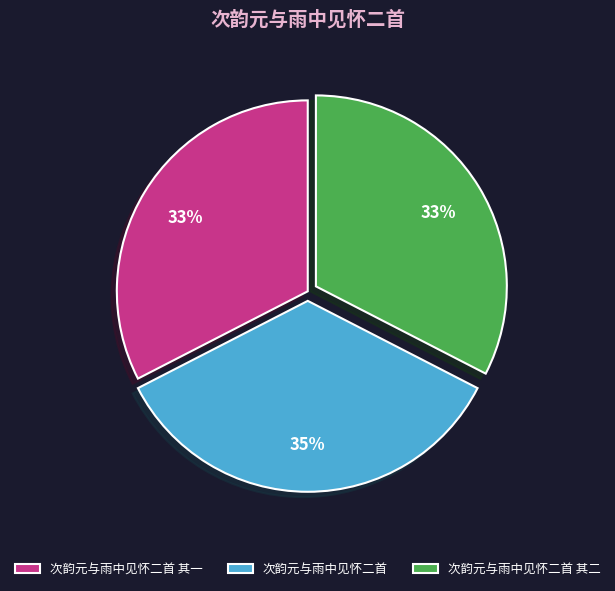

Which has a higher value, 次韵元与雨中见怀二首 or 次韵元与雨中见怀二首 其一?

次韵元与雨中见怀二首